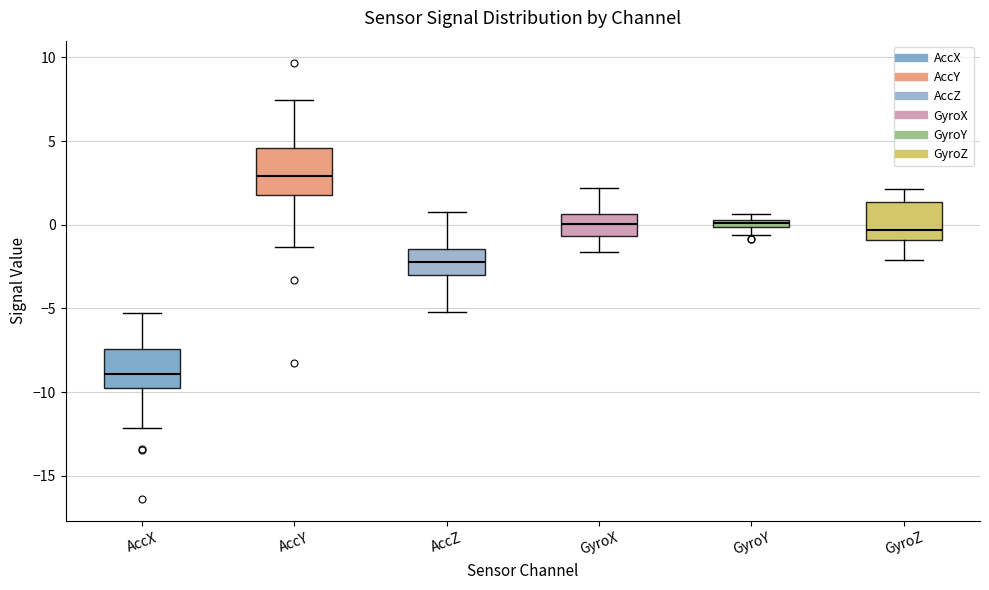

Which box's median line is the lowest?

AccX